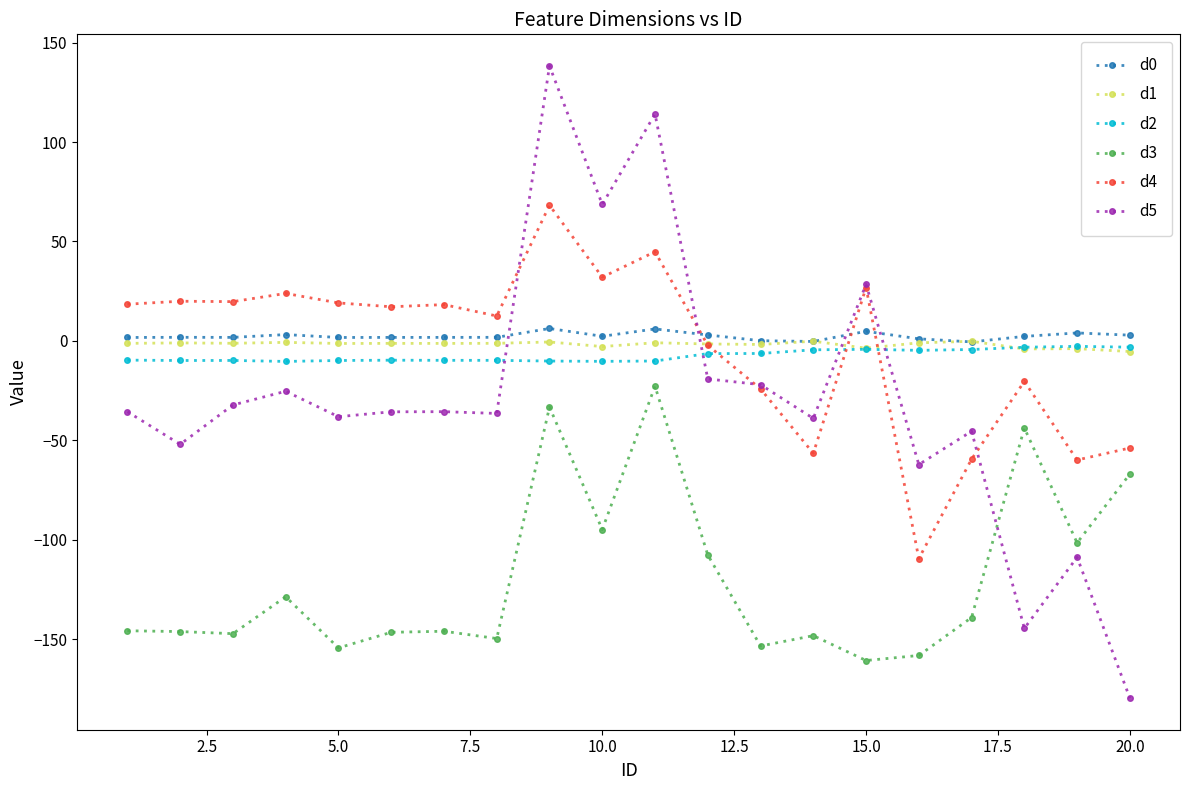

How many times do d1 and d0 cross each other?

4